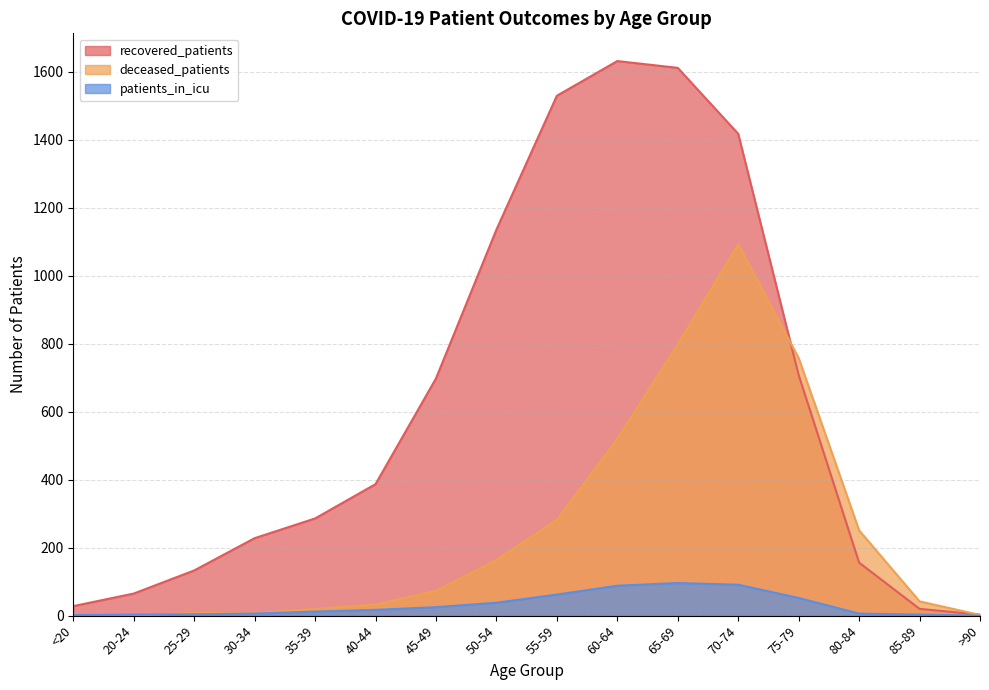

How many positive values does the patients_in_icu series have?

15